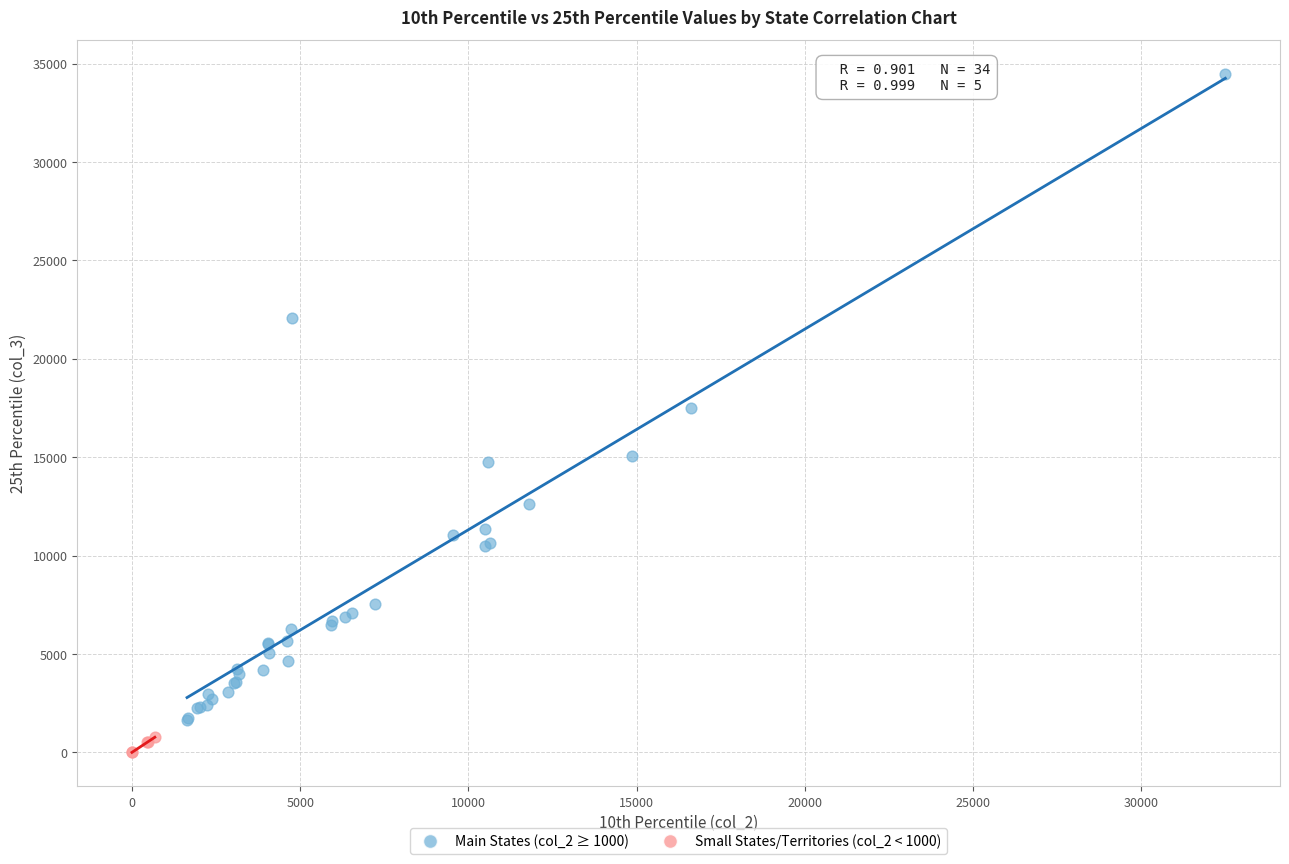

Which series has the largest Y range (max minus min)?

Main States (col_2 ≥ 1000)